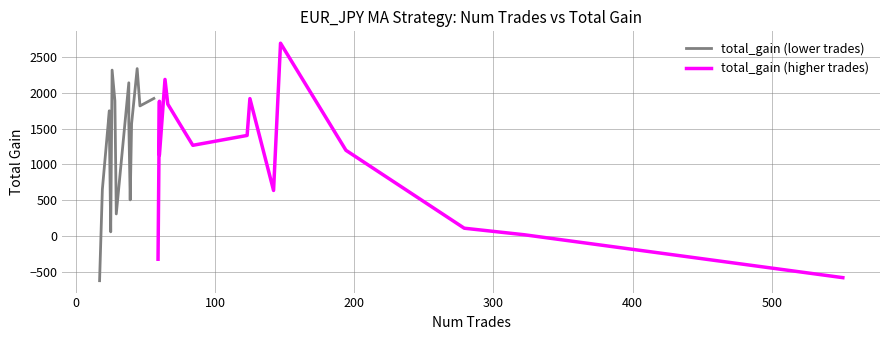

How many data points does each series have?

15